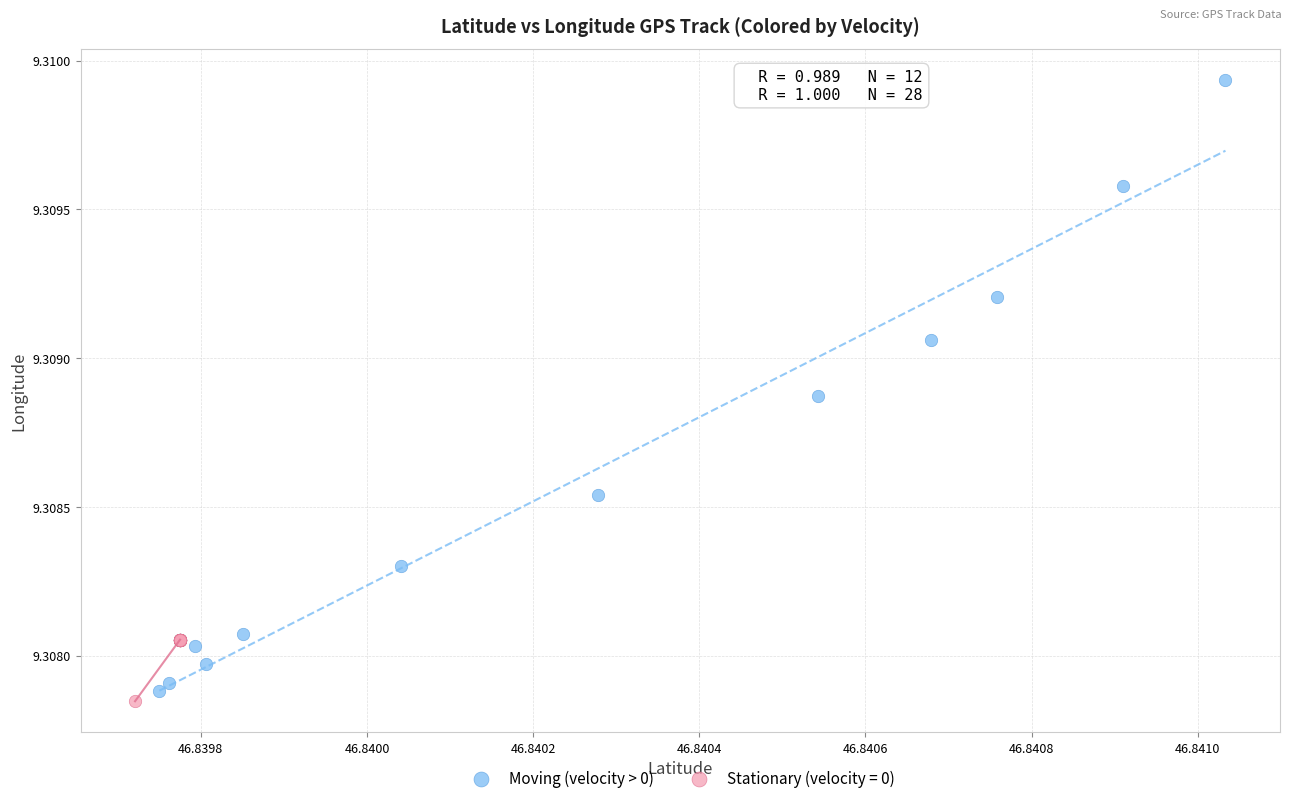

Which series has the widest spread of Y values?

Moving (velocity > 0)